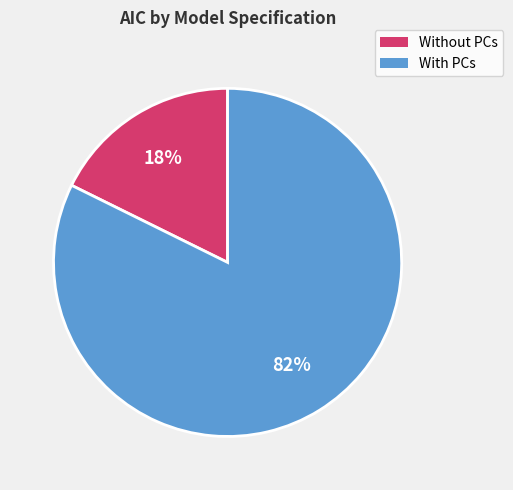

Does any single category account for the majority?

Yes